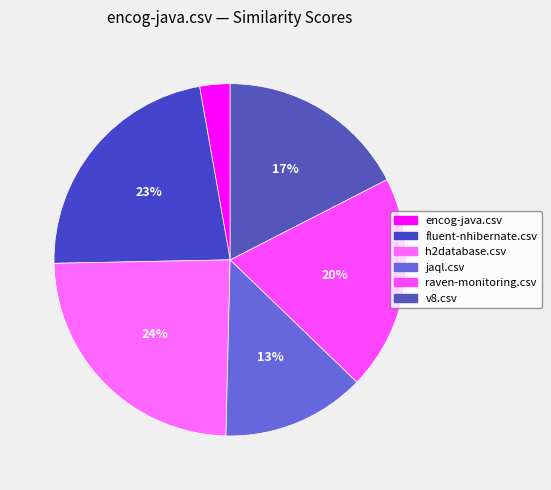

Is it true that fluent-nhibernate.csv is 34% of the pie?

False